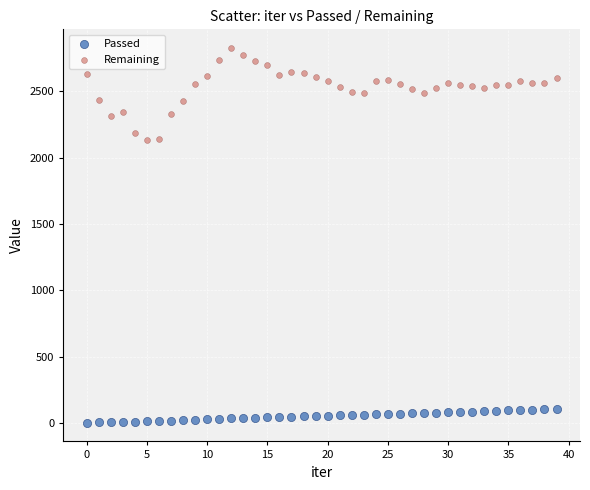

Across all data points, what is the range of Y values (max minus min)?

2825